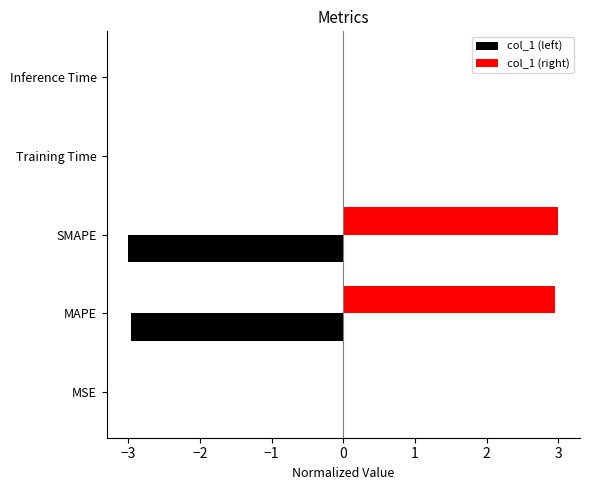

Which series has the largest total across all categories?

col_1 (right)